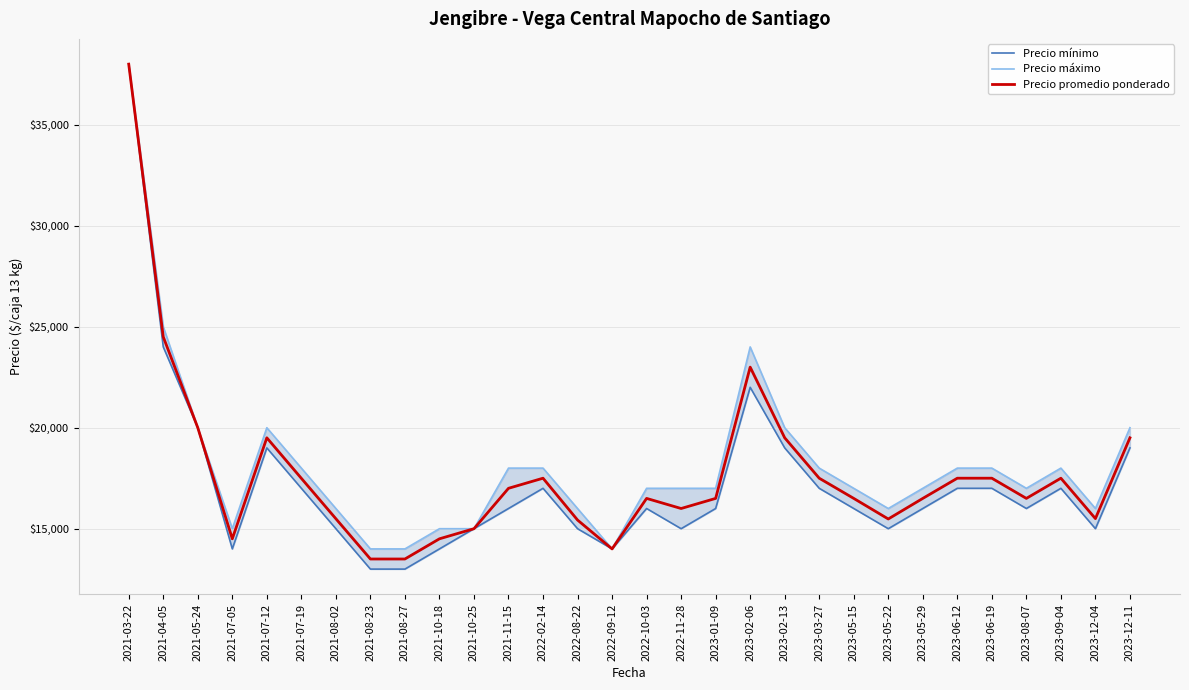

True or false: Precio mínimo has more than 1 points higher than both neighbors.

True